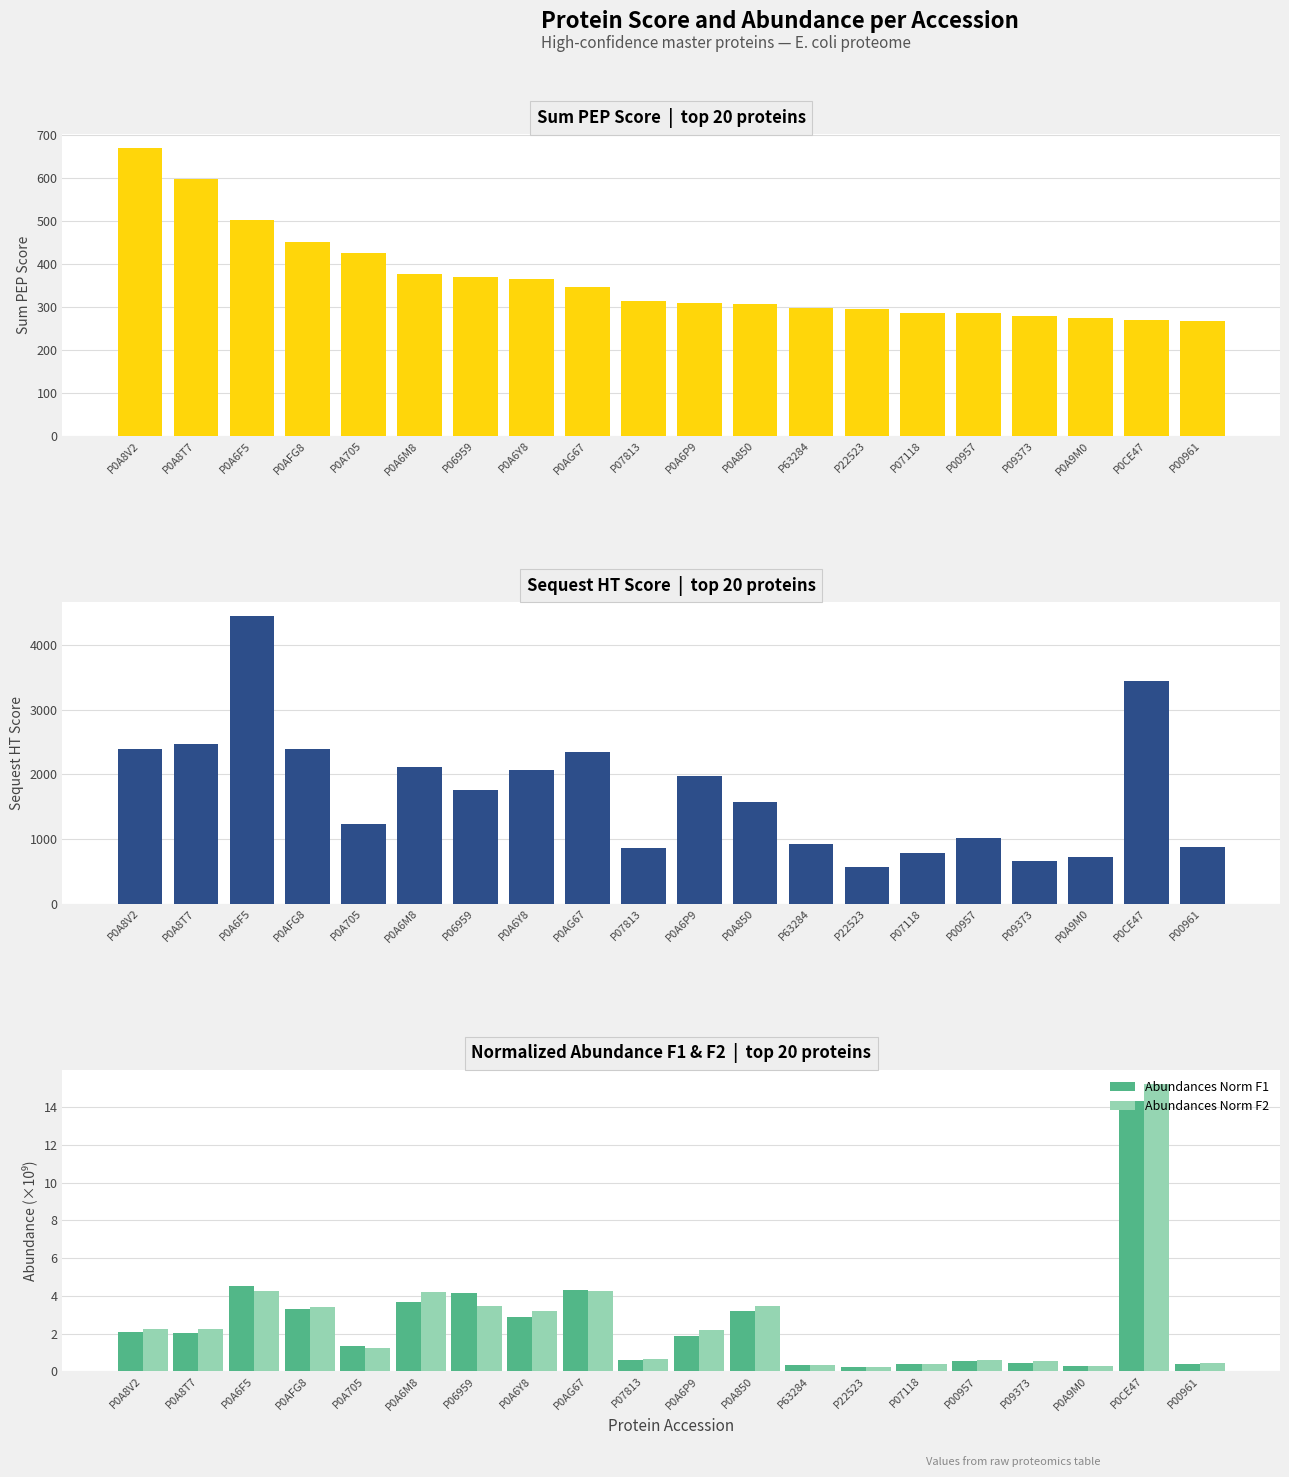

What is the difference between the highest and lowest values at P00957?

1021.3